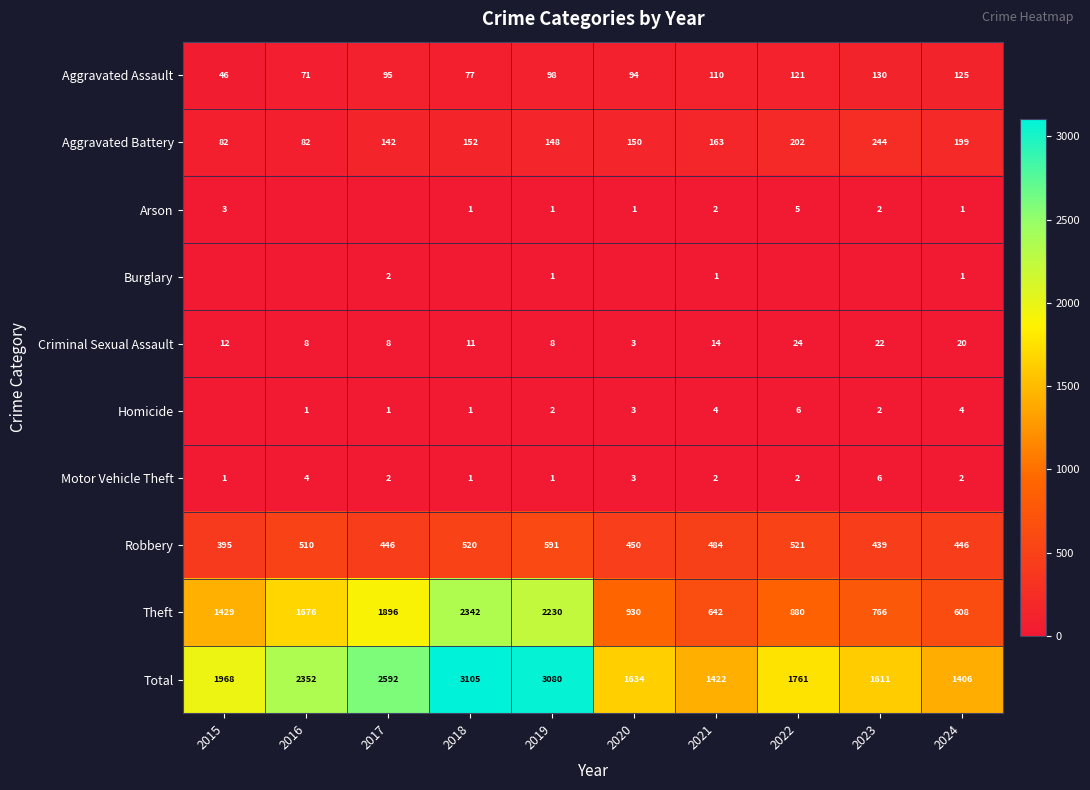

What is the total value across all series at 2022?

3522